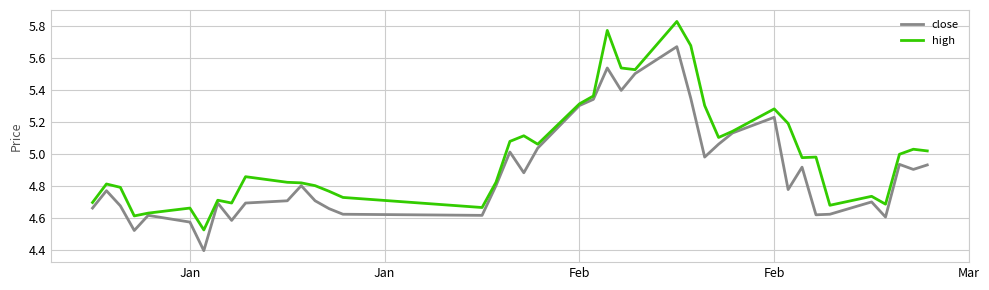

Which series has the widest spread of values?

high